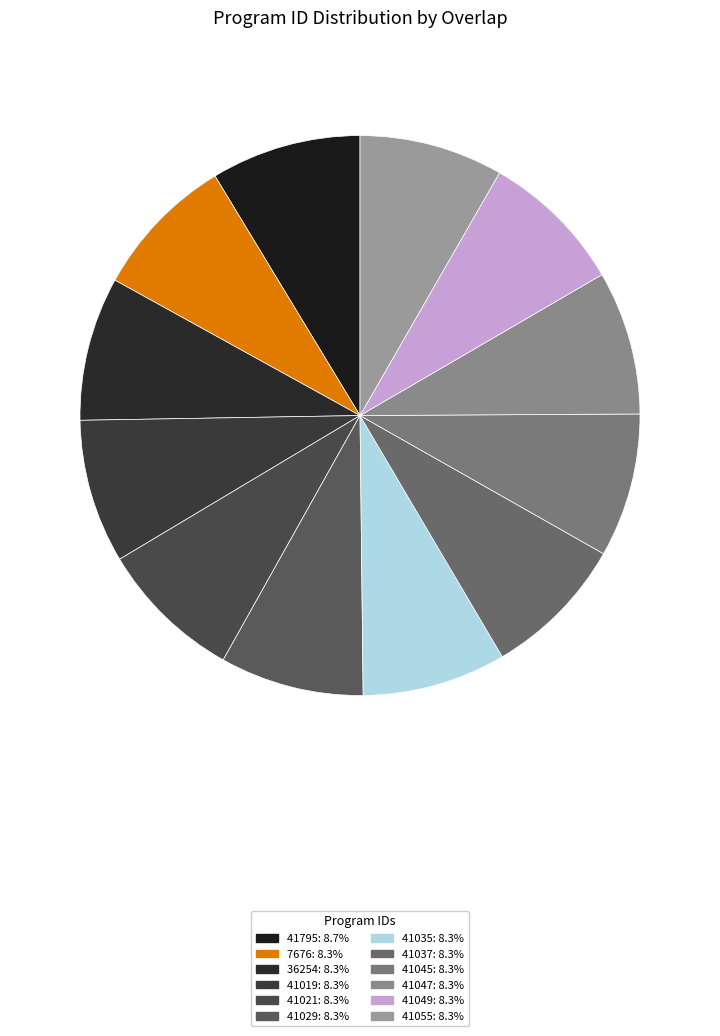

Which slice is the smallest?

7676